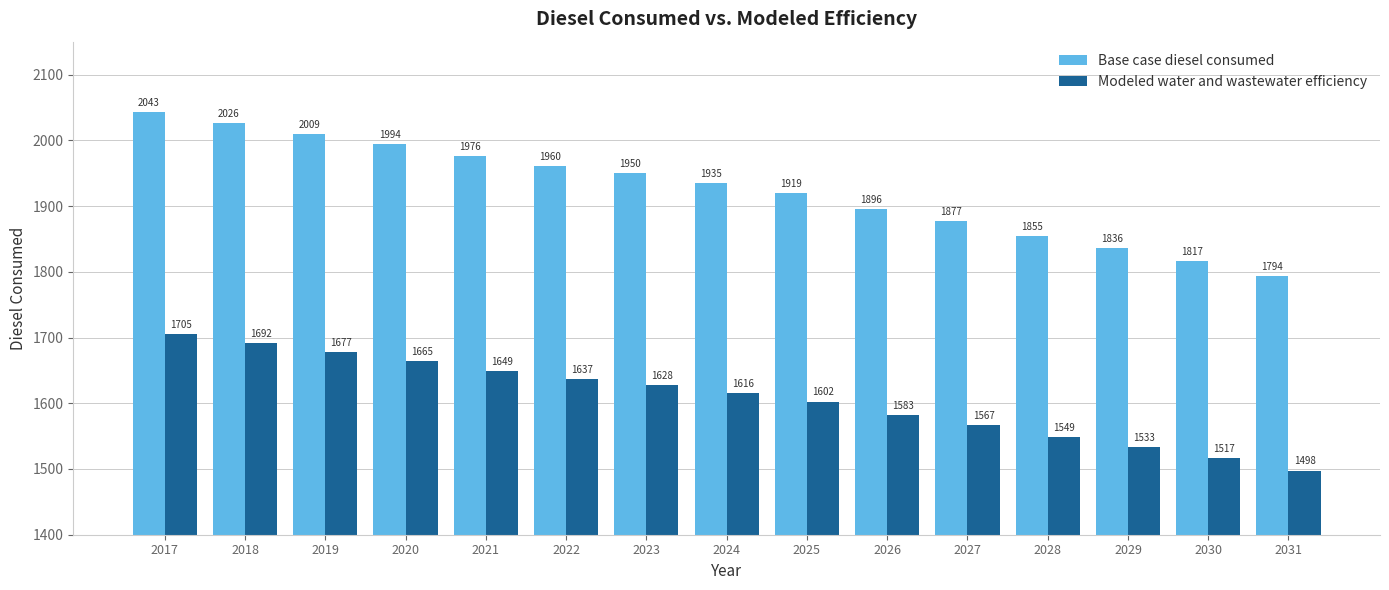

Which series has the largest range (max minus min)?

Base case diesel consumed